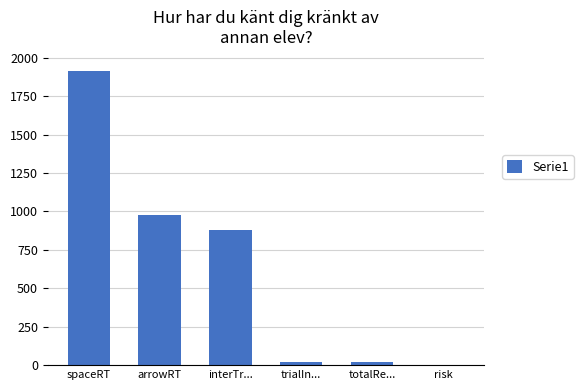

What is the maximum value shown in the chart?

1911.8